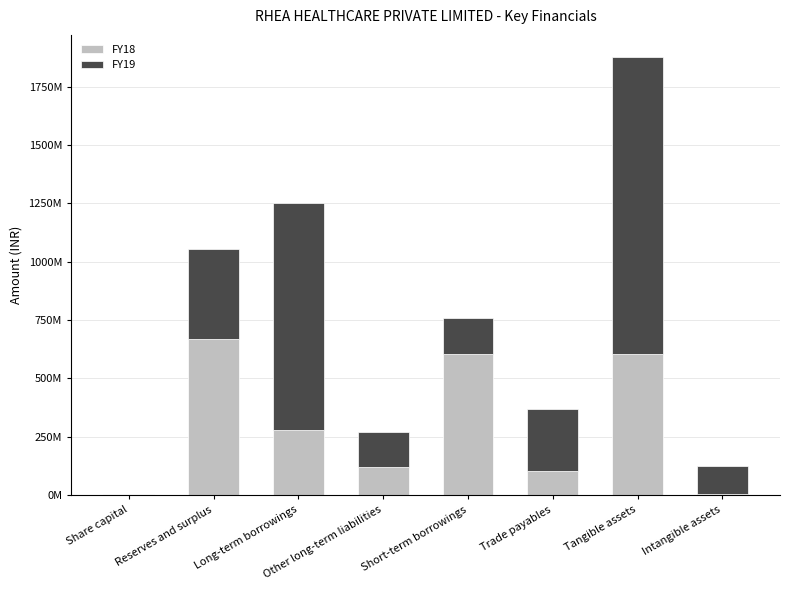

List the series in order of their overall mean, lowest first.

FY18, FY19